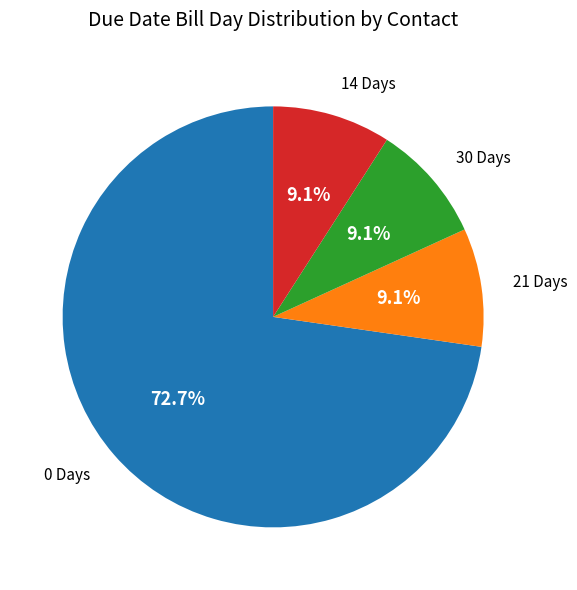

Does any single category account for the majority?

Yes